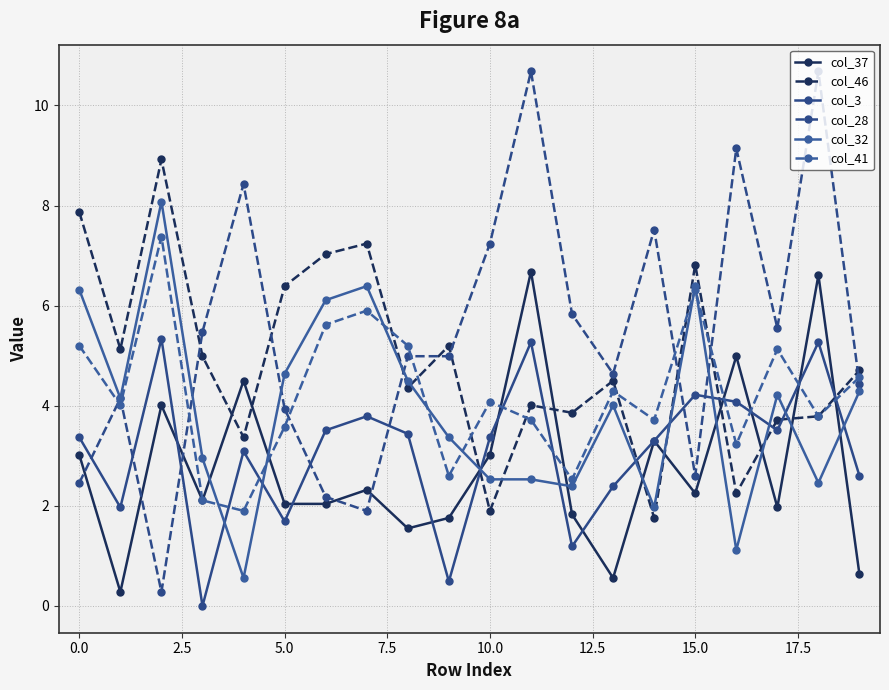

What is the highest value of the col_37 series?

6.7